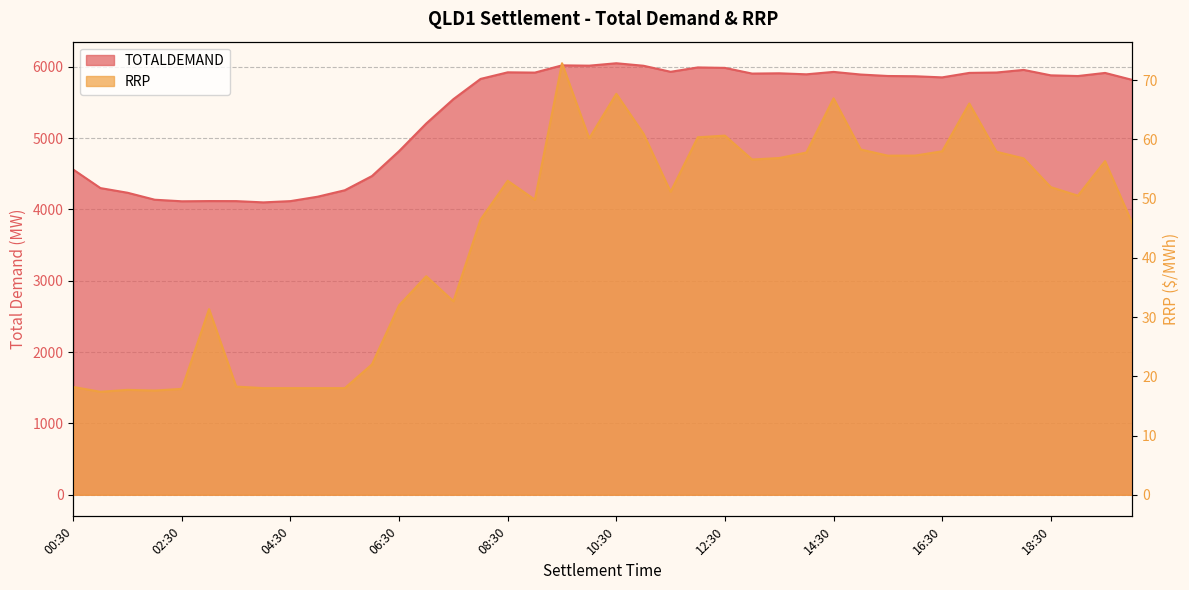

What is the average value of the RRP series?

44.3